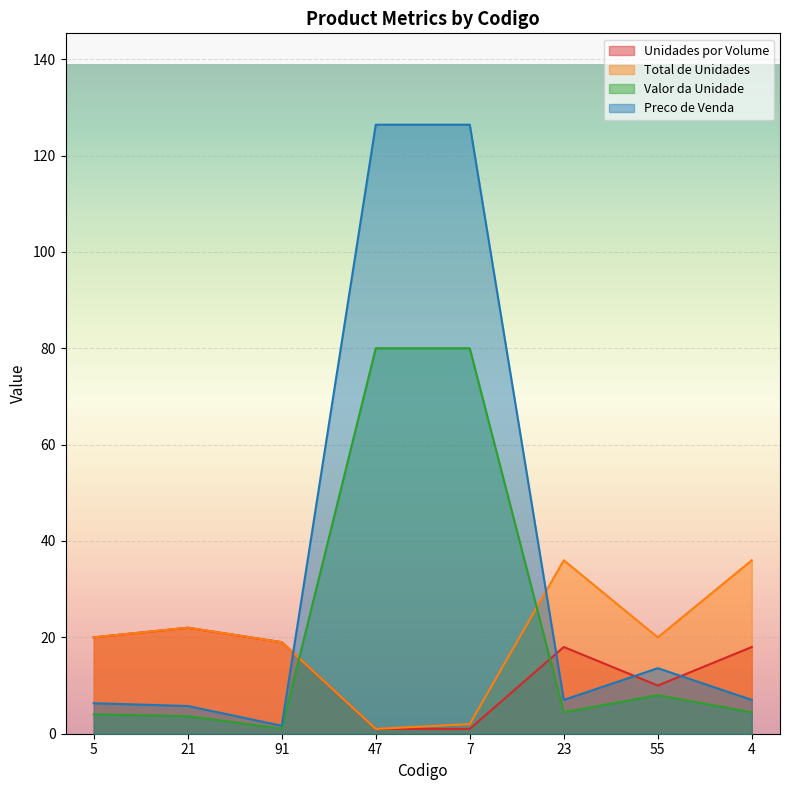

How many interior local peaks does the Preco de Venda series have?

1